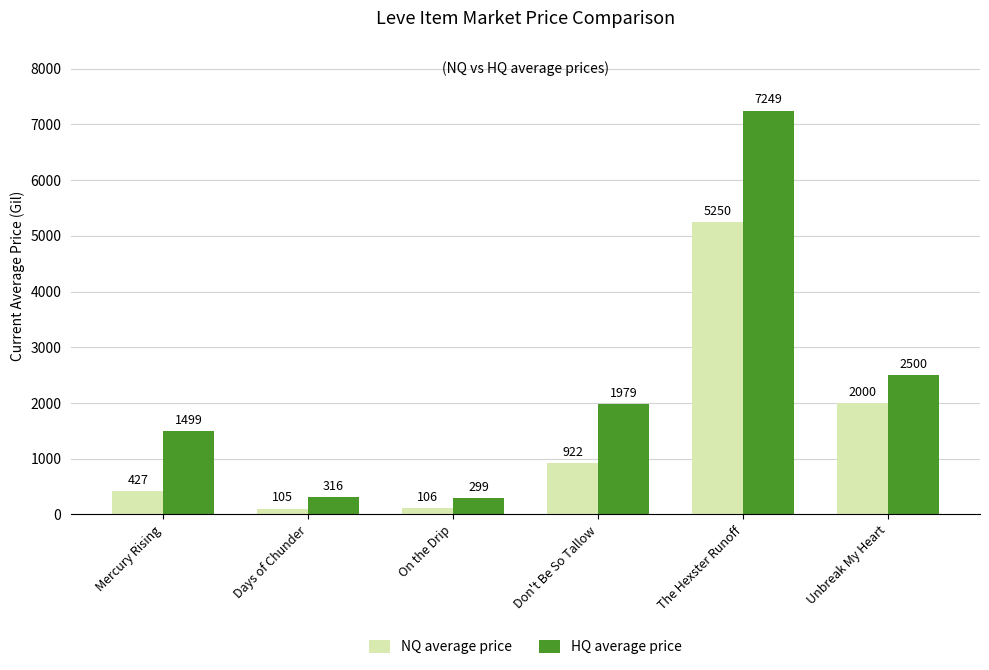

At Don't Be So Tallow, list the series in order from smallest to largest.

NQ average price, HQ average price